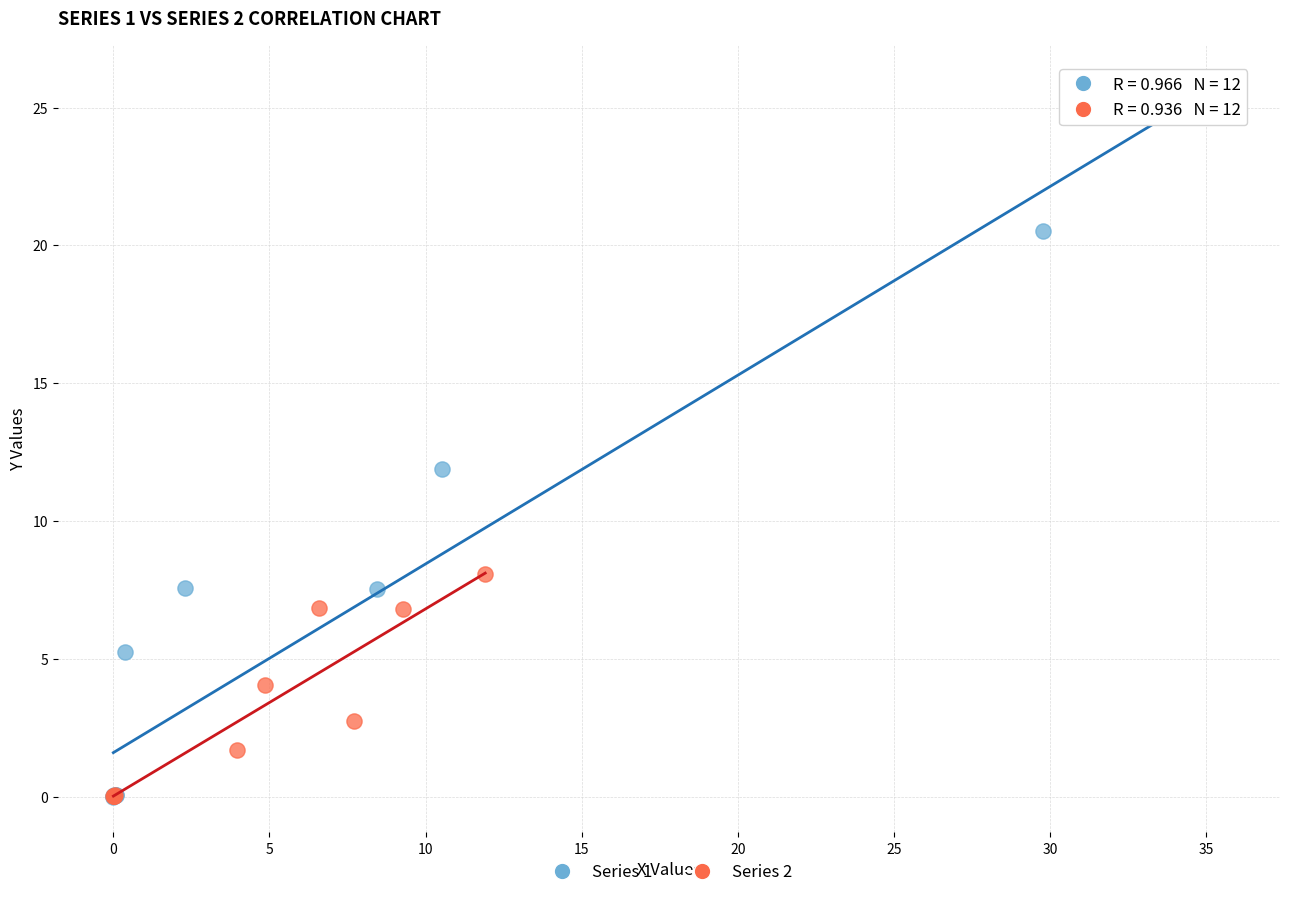

Which series contains the highest Y value?

Series 1